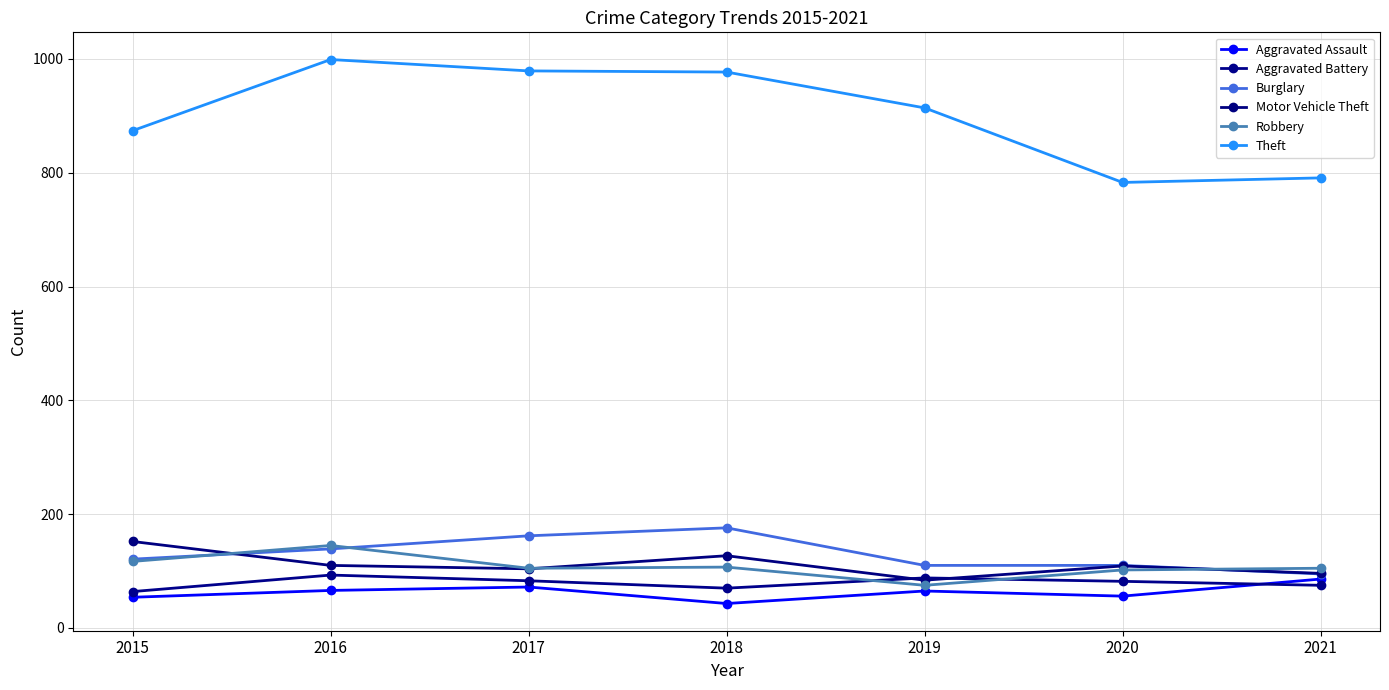

Reading left to right, extract all data points from this chart.

Aggravated Assault: 2015=54	2016=66	2017=72	2018=43	2019=65	2020=56	2021=86
Aggravated Battery: 2015=64	2016=93	2017=83	2018=70	2019=88	2020=82	2021=75
Burglary: 2015=121	2016=139	2017=162	2018=176	2019=110	2020=110	2021=95
Motor Vehicle Theft: 2015=152	2016=110	2017=104	2018=127	2019=84	2020=109	2021=96
Robbery: 2015=117	2016=145	2017=105	2018=107	2019=75	2020=102	2021=105
Theft: 2015=874	2016=999	2017=979	2018=977	2019=914	2020=783	2021=791